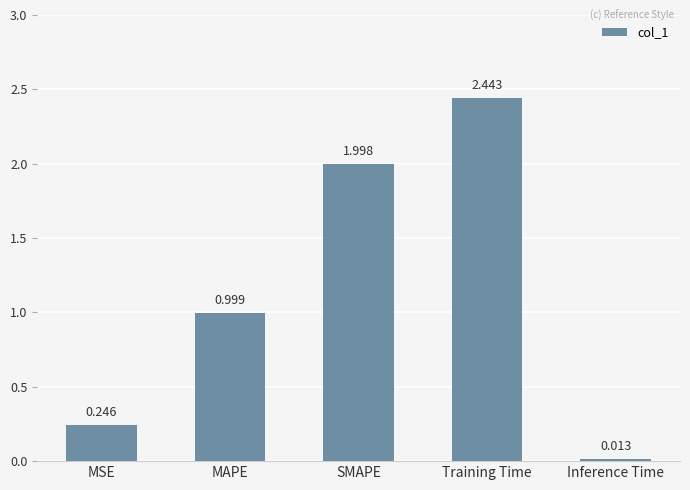

List the labels in order of value, largest first.

Training Time, SMAPE, MAPE, MSE, Inference Time